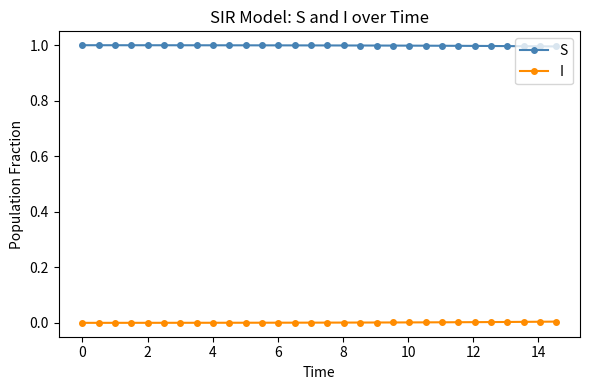

Is this an area chart (filled region under the line)?

No